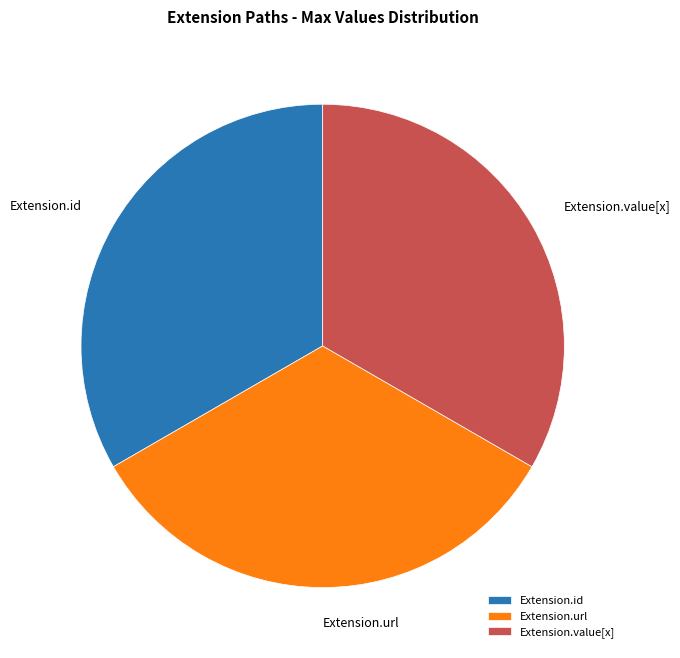

True or false: Extension.value[x] accounts for 23% of the total.

False